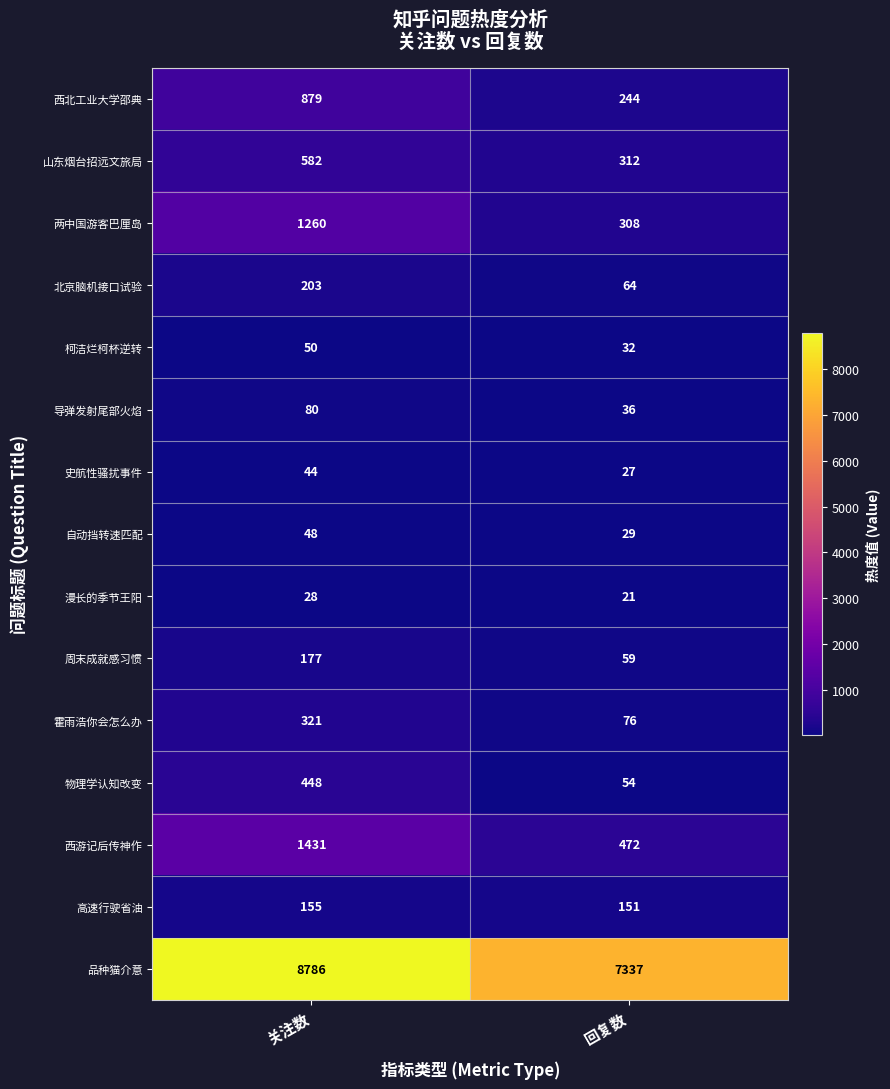

Read the 导弹发射尾部火焰 value at 回复数, to the nearest 5.

35